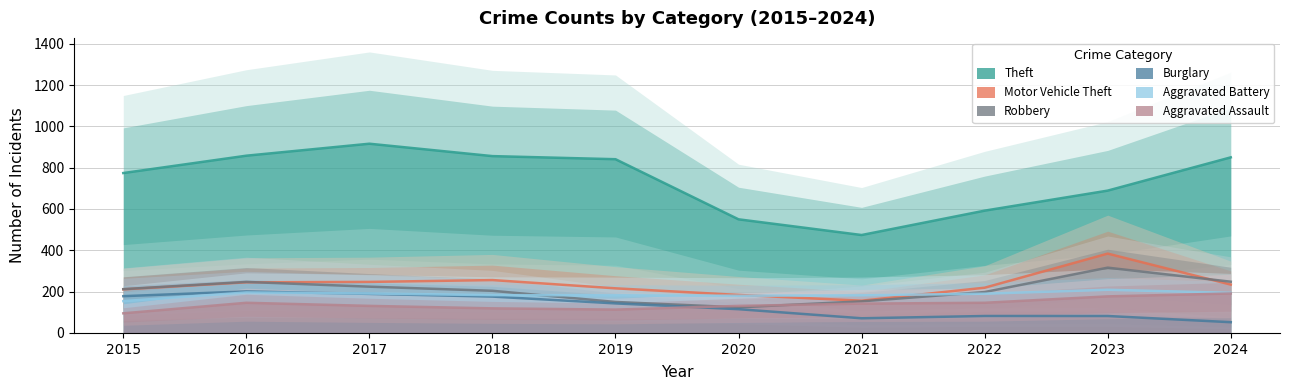

How many categories are shown in the chart?

10